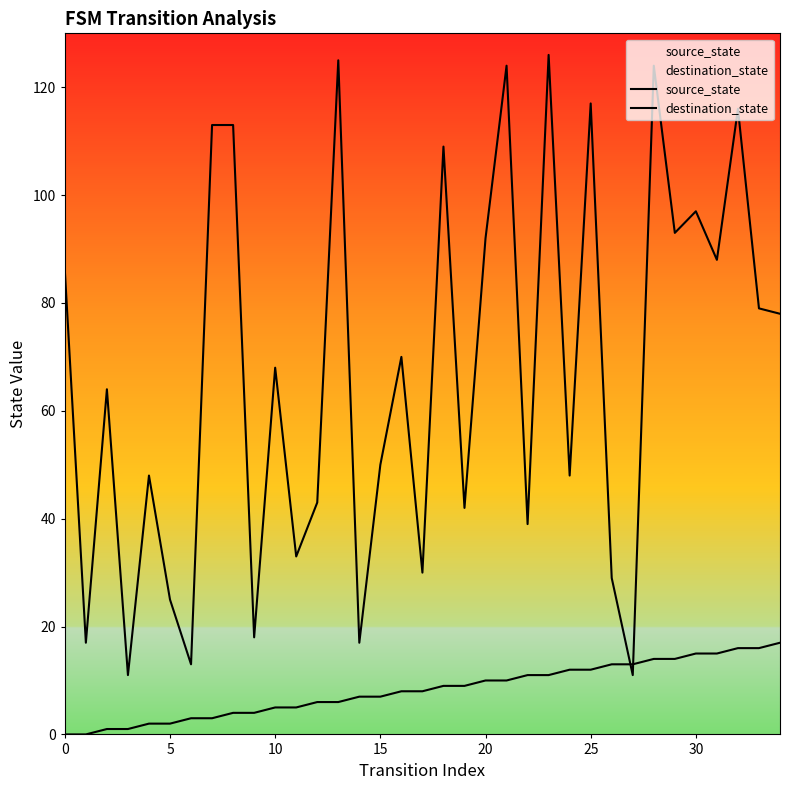

What is the approximate value of source_state at 31, to the nearest 5?

15